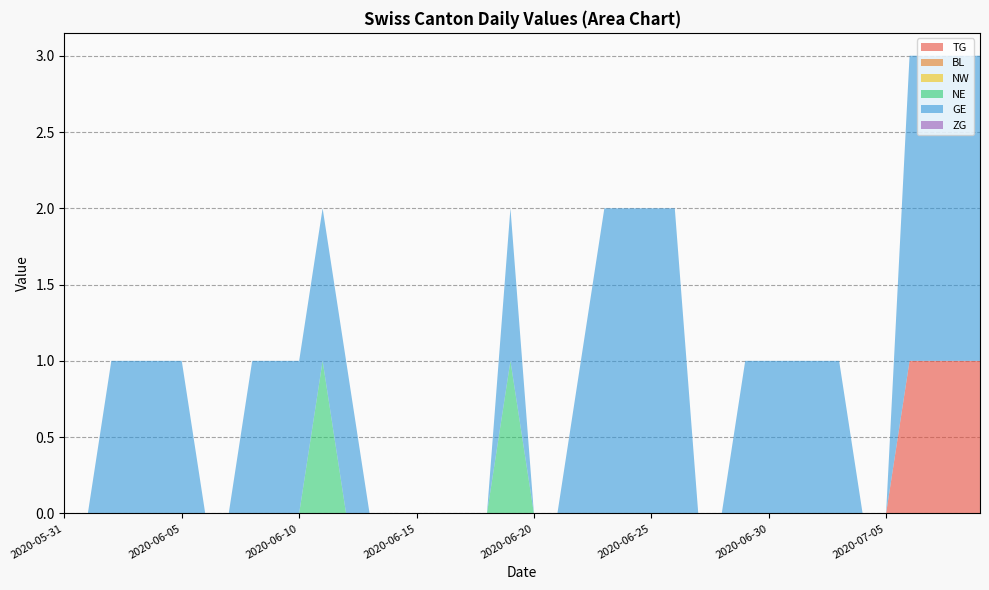

Reading left to right, what are all the values shown in this chart?

TG: 0	0	0	0	0	0	0	0	0	0	0	0	0	0	0	0	0	0	0	0	0	0	0	0	0	0	0	0	0	0	0	0	0	0	0	0	1	1	1	1
BL: 0	0	0	0	0	0	0	0	0	0	0	0	0	0	0	0	0	0	0	0	0	0	0	0	0	0	0	0	0	0	0	0	0	0	0	0	0	0	0	0
NW: 0	0	0	0	0	0	0	0	0	0	0	0	0	0	0	0	0	0	0	0	0	0	0	0	0	0	0	0	0	0	0	0	0	0	0	0	0	0	0	0
NE: 0	0	0	0	0	0	0	0	0	0	0	1	0	0	0	0	0	0	0	1	0	0	0	0	0	0	0	0	0	0	0	0	0	0	0	0	0	0	0	0
GE: 0	0	1	1	1	1	0	0	1	1	1	1	1	0	0	0	0	0	0	1	0	0	1	2	2	2	2	0	0	1	1	1	1	1	0	0	2	2	2	2
ZG: 0	0	0	0	0	0	0	0	0	0	0	0	0	0	0	0	0	0	0	0	0	0	0	0	0	0	0	0	0	0	0	0	0	0	0	0	0	0	0	0